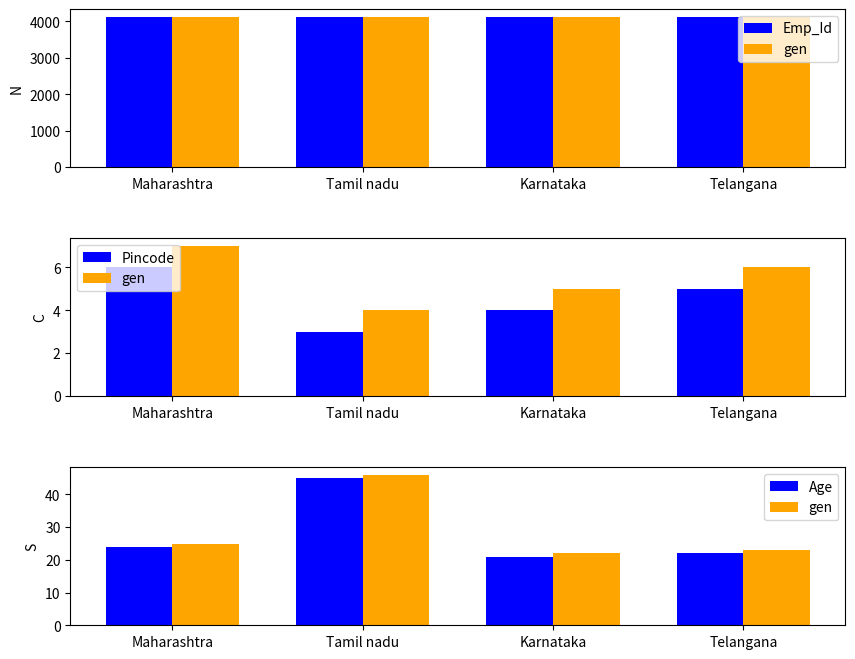

How many data points in Emp_Id are less than 4126?

2